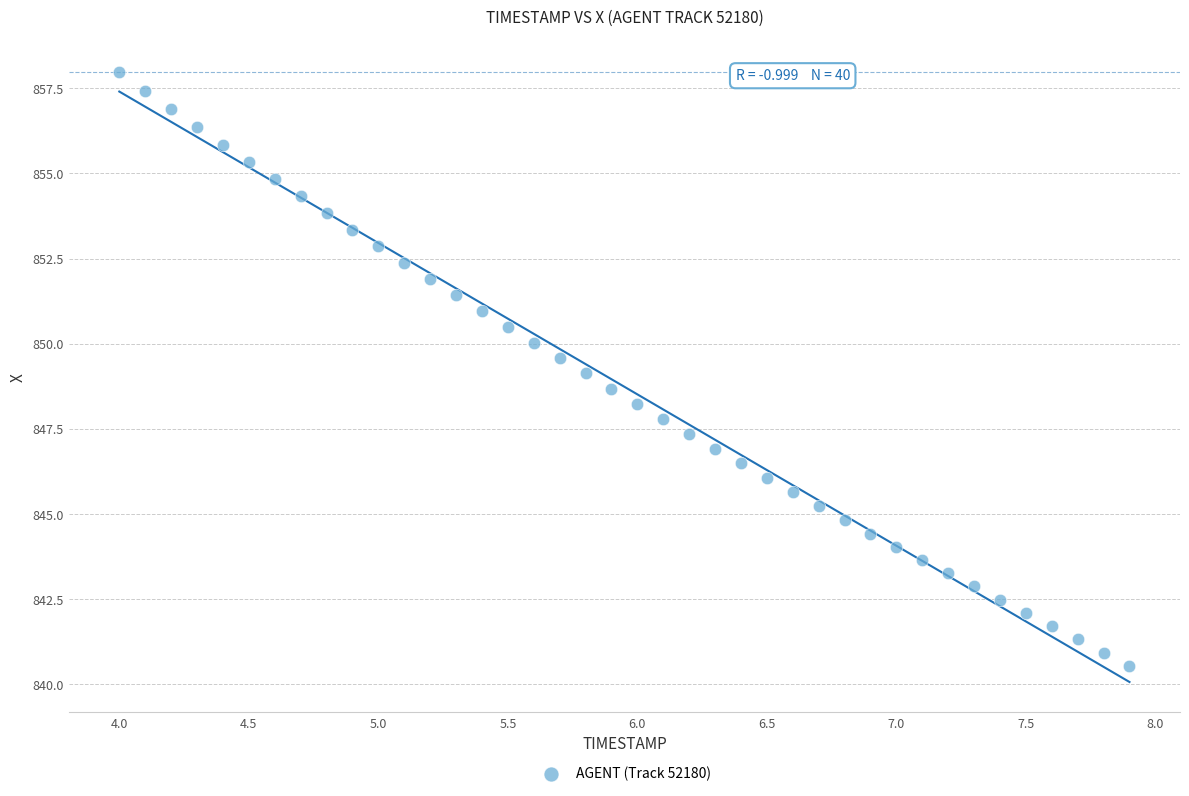

What is the range of X values (max minus min)?

3.9